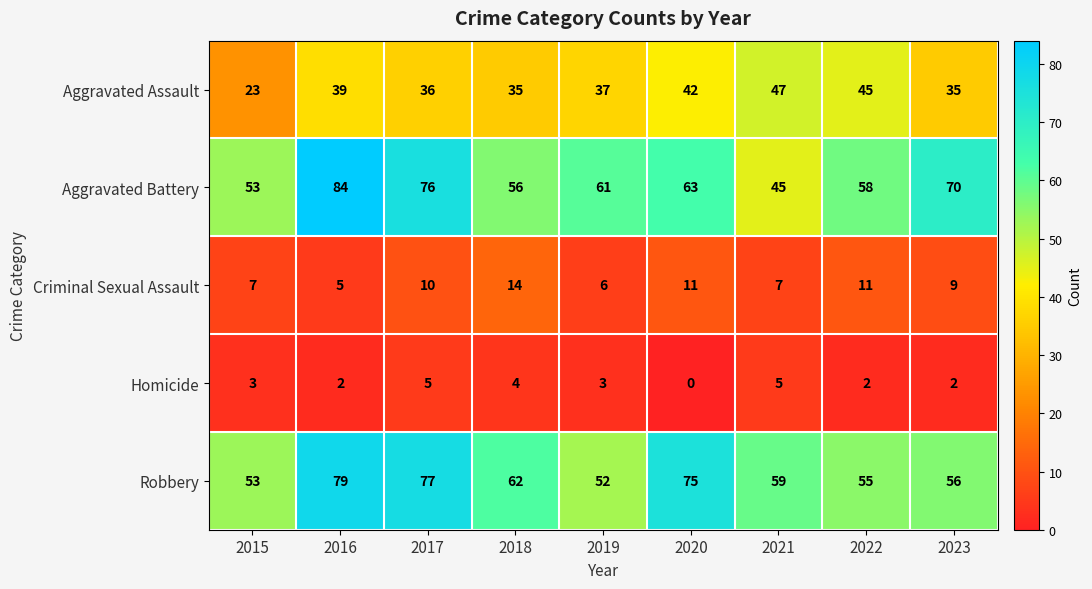

What value does the Robbery series have at 2016?

79